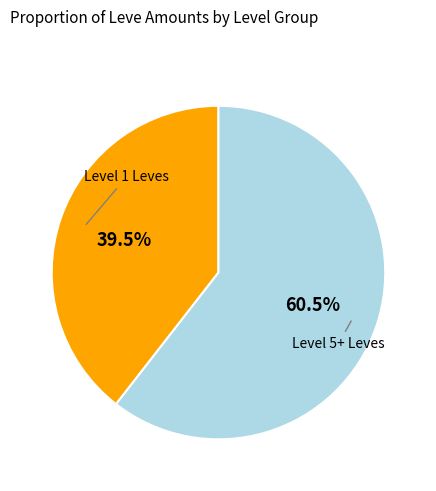

Is there a majority slice in this chart?

Yes